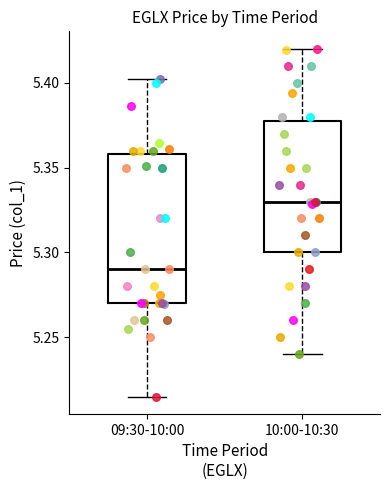

Reading left to right, transcribe this box plot: for each box, give where its median line is, the range the box spans, and where its two whiskers end, as read against the y-axis. The values are not printed on the chart, so give them approximately, as read against the axis.

09:30-10:00: median 5.290, box 5.270 to 5.360, whiskers 5.215 to 5.400
10:00-10:30: median 5.330, box 5.300 to 5.380, whiskers 5.240 to 5.420